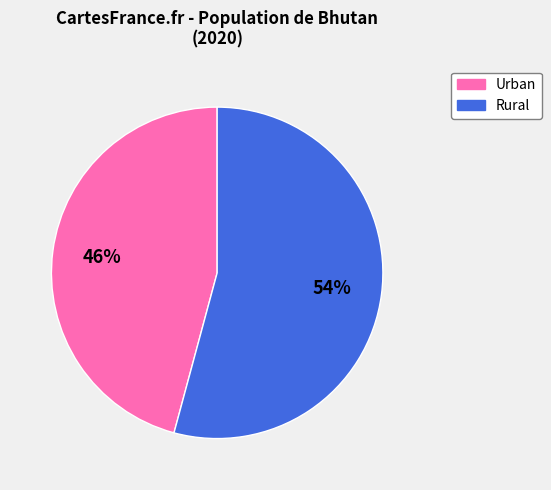

To the nearest percent, what is the average slice percentage?

50%